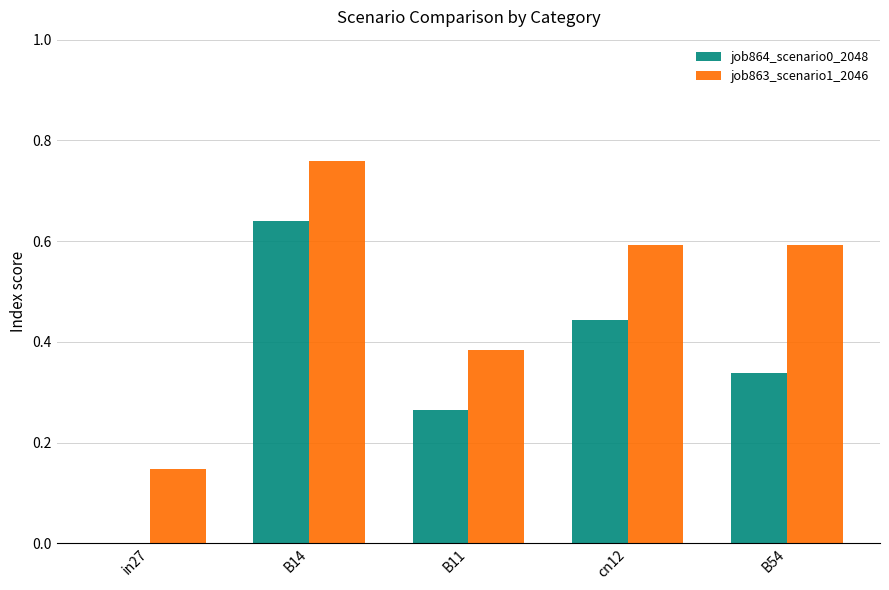

At which label is job863_scenario1_2046 closest to 0?

in27